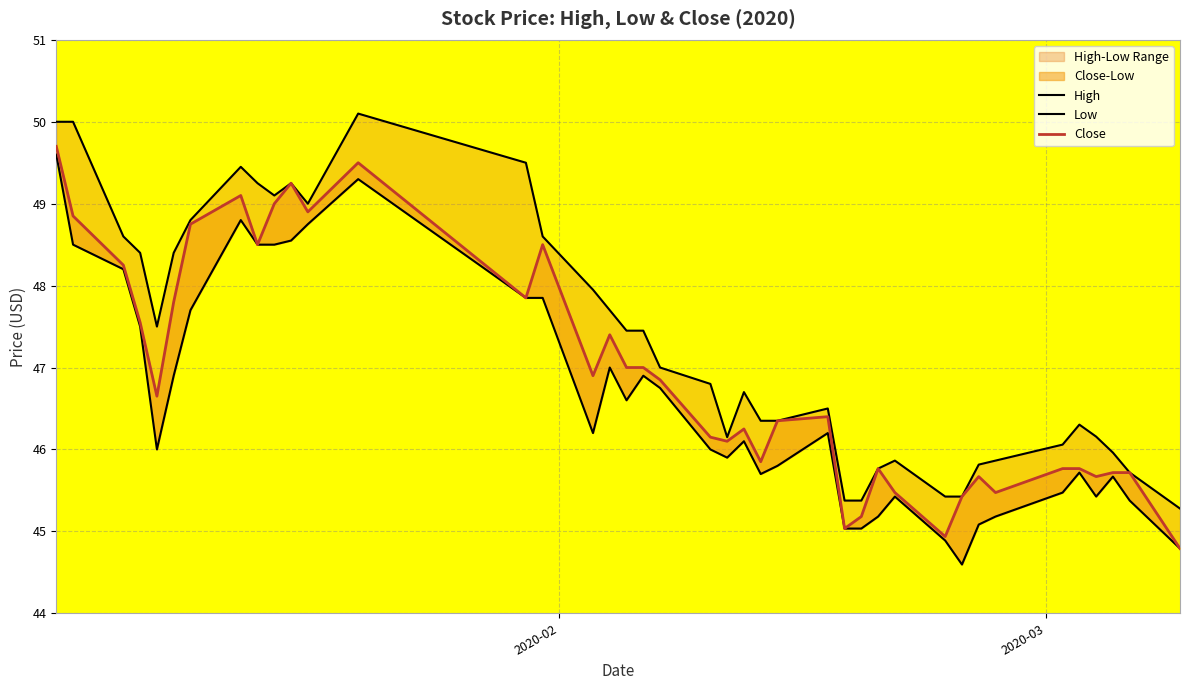

How many values in the High series are below 47?

20